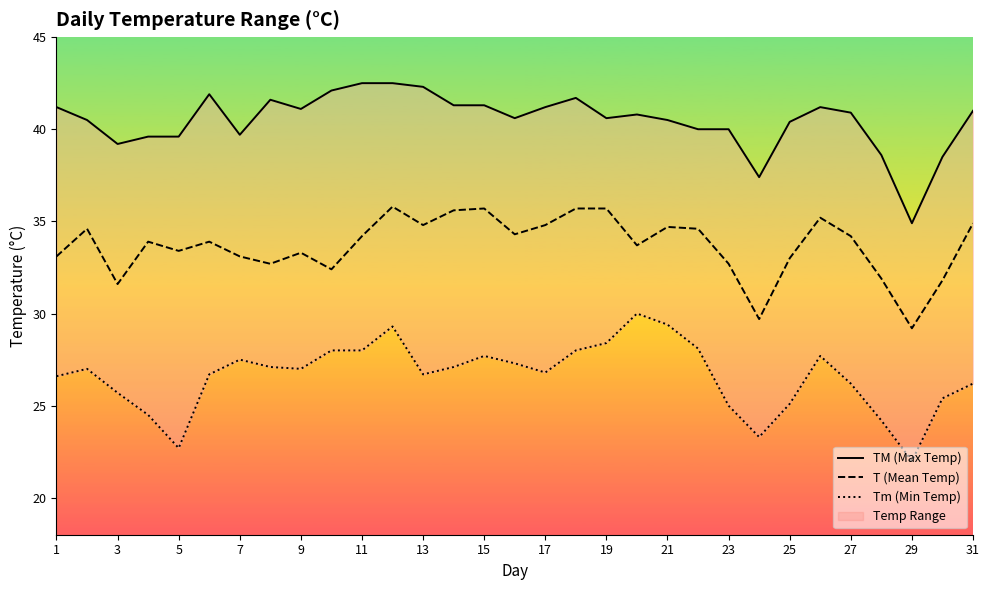

Reading right to left, extract all data points from this chart.

TM (Max Temp): 41.0	38.5	34.9	38.6	40.9	41.2	40.4	37.4	40.0	40.0	40.5	40.8	40.6	41.7	41.2	40.6	41.3	41.3	42.3	42.5	42.5	42.1	41.1	41.6	39.7	41.9	39.6	39.6	39.2	40.5	41.2
T (Mean Temp): 34.9	31.8	29.2	31.9	34.2	35.2	33.0	29.7	32.7	34.6	34.7	33.7	35.7	35.7	34.8	34.3	35.7	35.6	34.8	35.8	34.2	32.4	33.3	32.7	33.1	33.9	33.4	33.9	31.6	34.6	33.1
Tm (Min Temp): 26.2	25.4	22.0	24.2	26.2	27.7	25.1	23.3	25.0	28.1	29.4	30.0	28.4	28.0	26.8	27.3	27.7	27.1	26.7	29.3	28.0	28.0	27.0	27.1	27.5	26.7	22.7	24.5	25.7	27.0	26.6